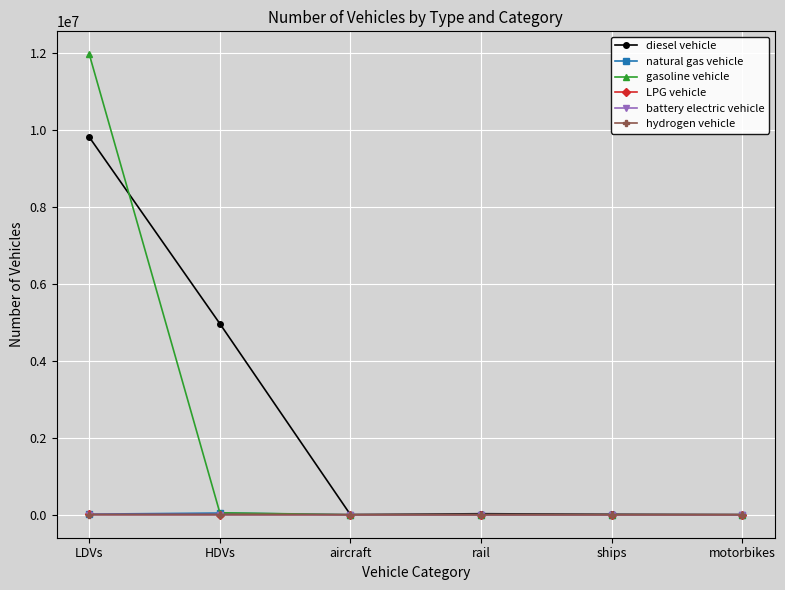

What is the sum of all LPG vehicle values?

9410.9